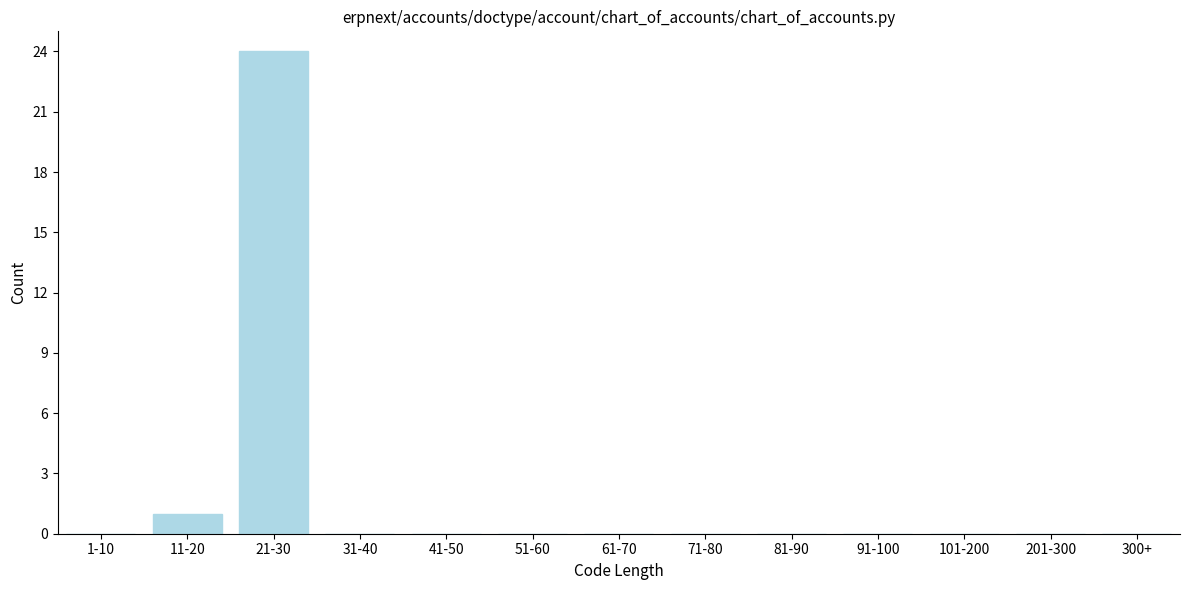

Reading right to left, transcribe all the data shown in this chart.

300+=0	201-300=0	101-200=0	91-100=0	81-90=0	71-80=0	61-70=0	51-60=0	41-50=0	31-40=0	21-30=24	11-20=1	1-10=0